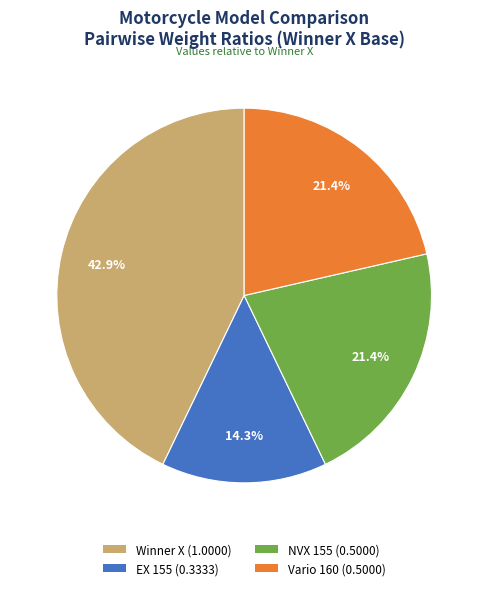

To the nearest percent, what percentage of the pie is Vario 160?

21%